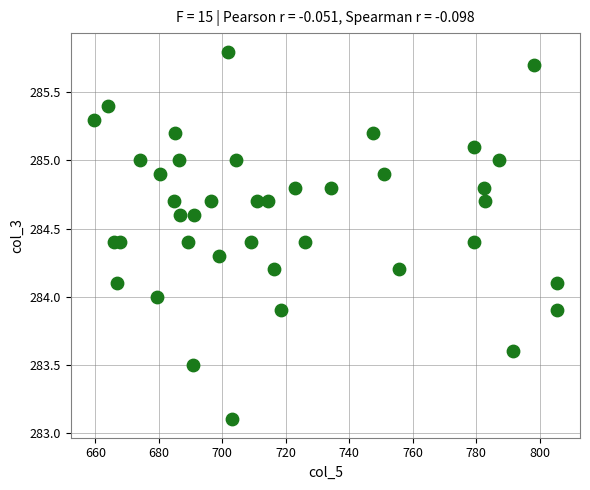

What is the range of Y values (max minus min)?

2.7